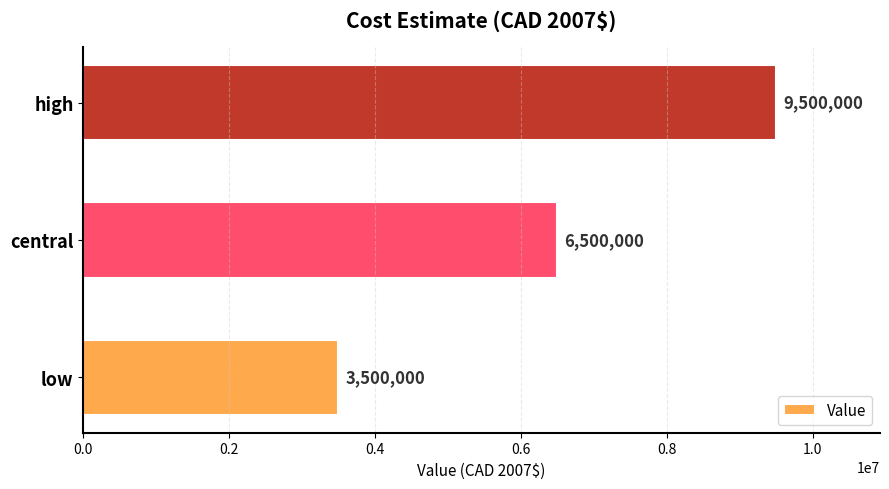

Reading bottom to top, list all the values displayed in this chart.

low=3500000	central=6500000	high=9500000